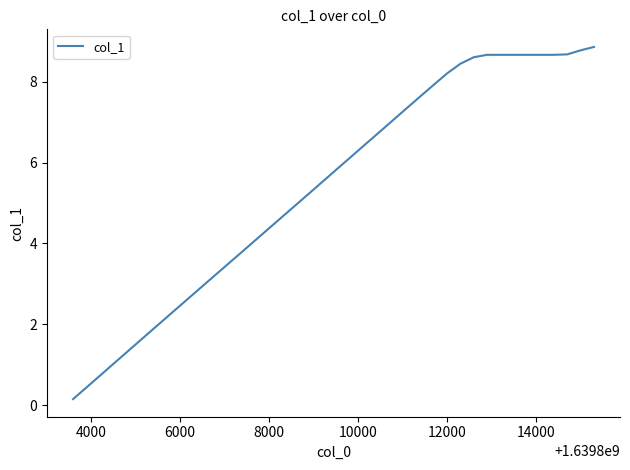

Reading left to right, list all the values displayed in this chart.

0.1	0.4	0.7	1.0	1.3	1.6	1.9	2.2	2.5	2.7	3.0	3.3	3.6	3.9	4.2	4.5	4.8	5.0	5.3	5.6	5.9	6.2	6.5	6.8	7.1	7.4	7.6	7.9	8.2	8.4	8.6	8.7	8.7	8.7	8.7	8.7	8.7	8.7	8.8	8.9